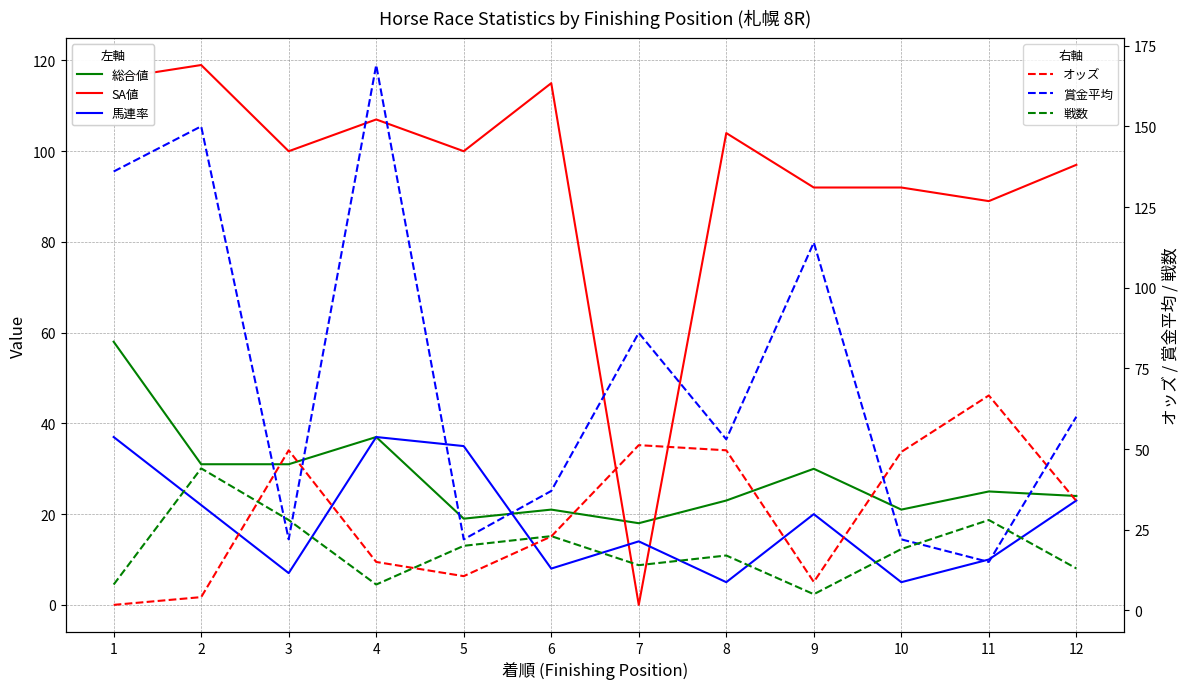

Where do 戦数 and オッズ first cross each other?

2 and 3